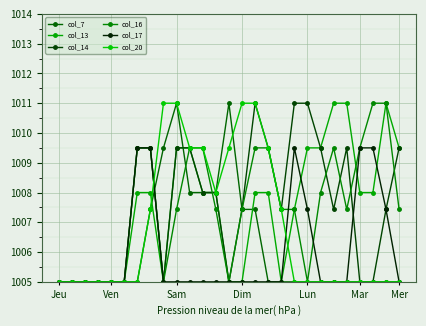

What is the value of the col_20 point at the 5th from the left?

1005.0